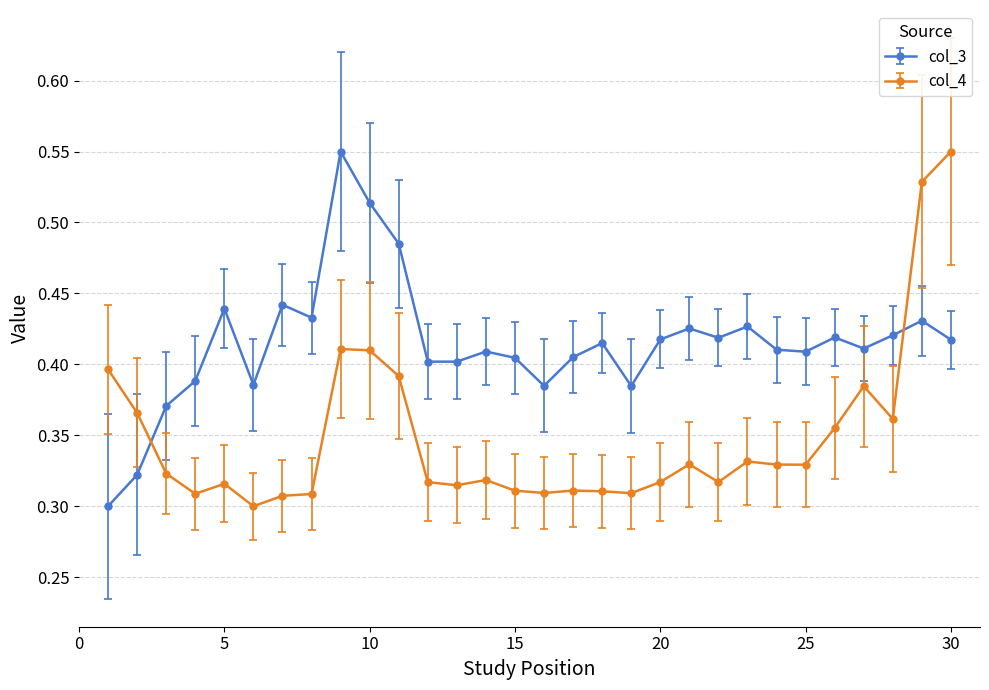

How many lines are shown in the chart?

2